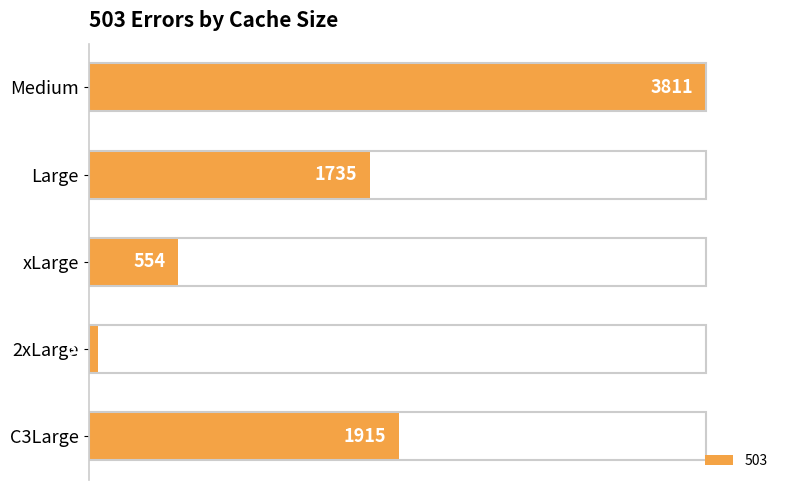

At which category does the chart reach its minimum across all series?

2xLarge